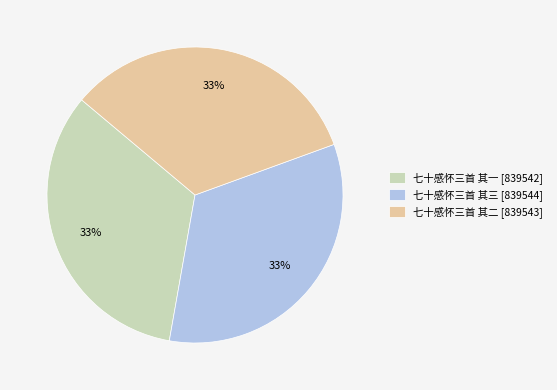

Count the number of slices in the pie.

3